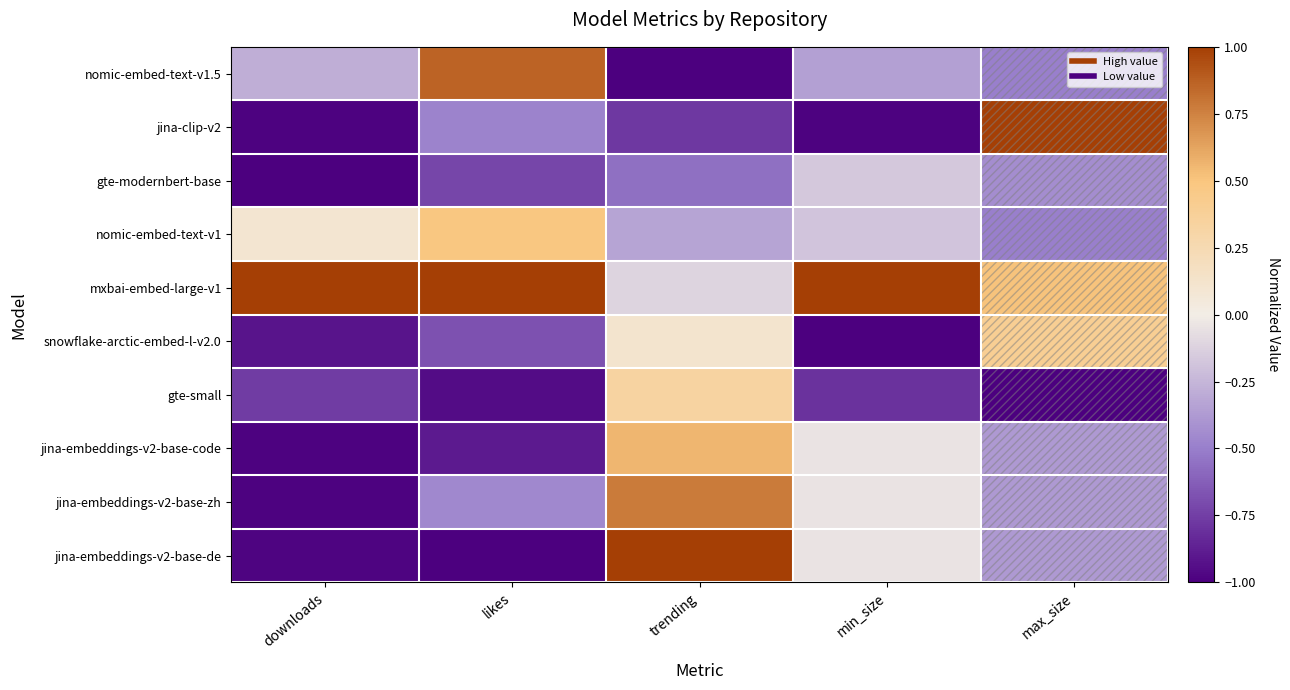

What is the minimum value shown in the chart?

-1.0